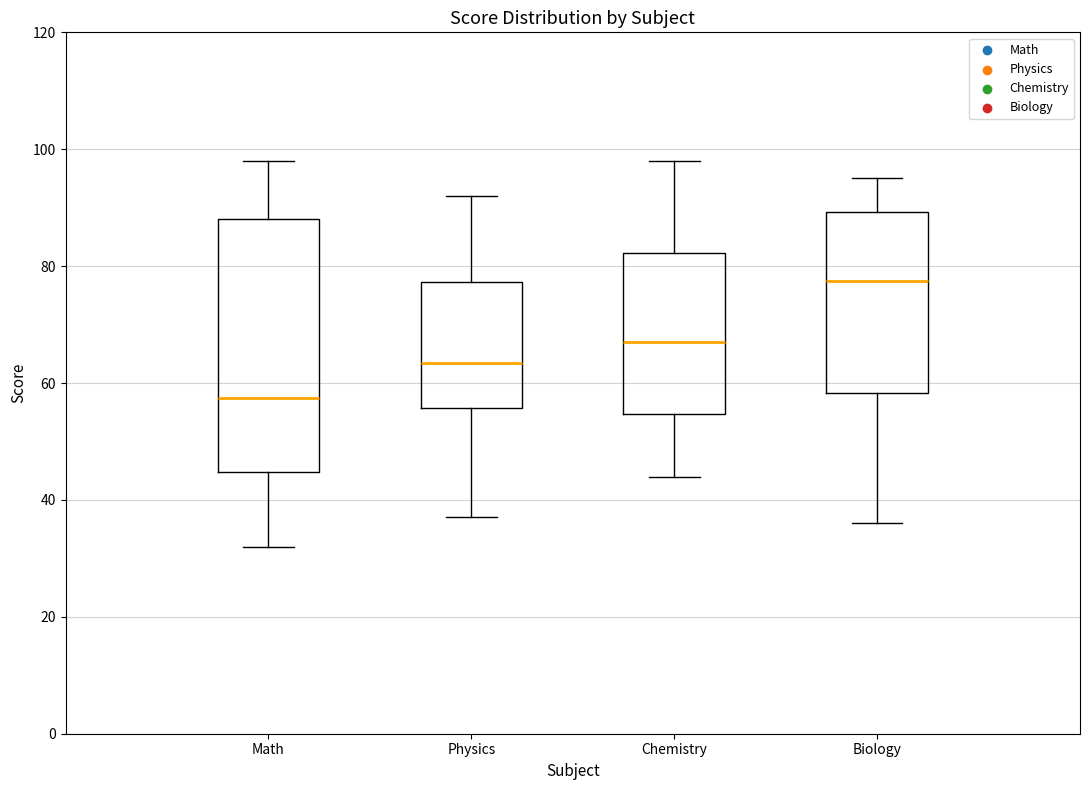

Which box's median line is the highest?

Biology